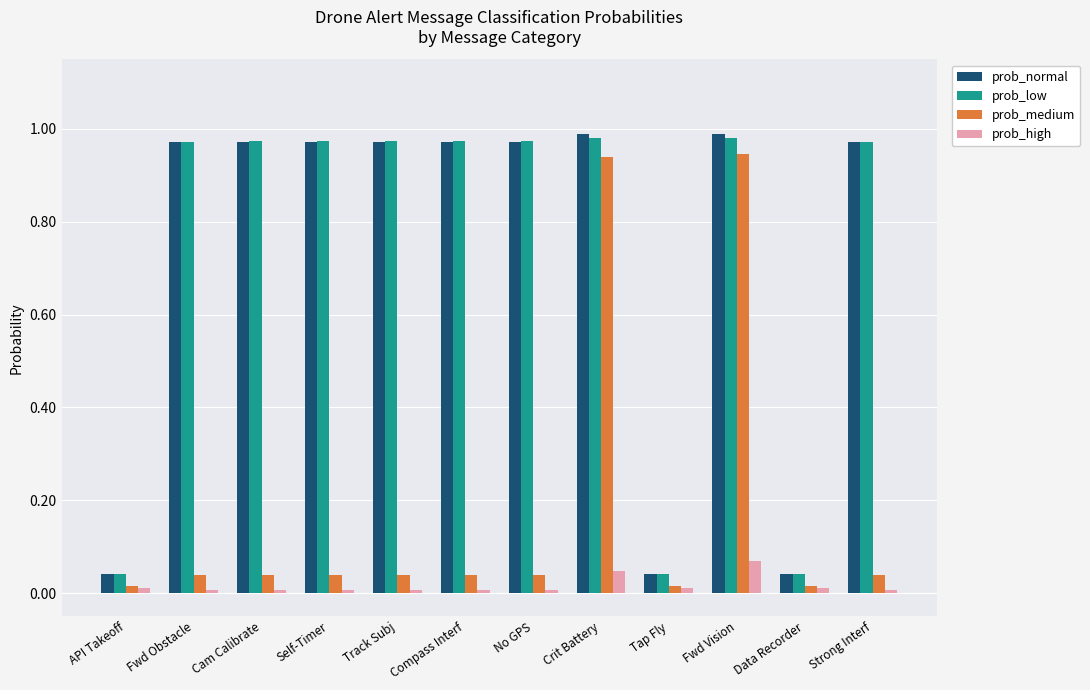

What is the sum of all prob_medium values?

2.2